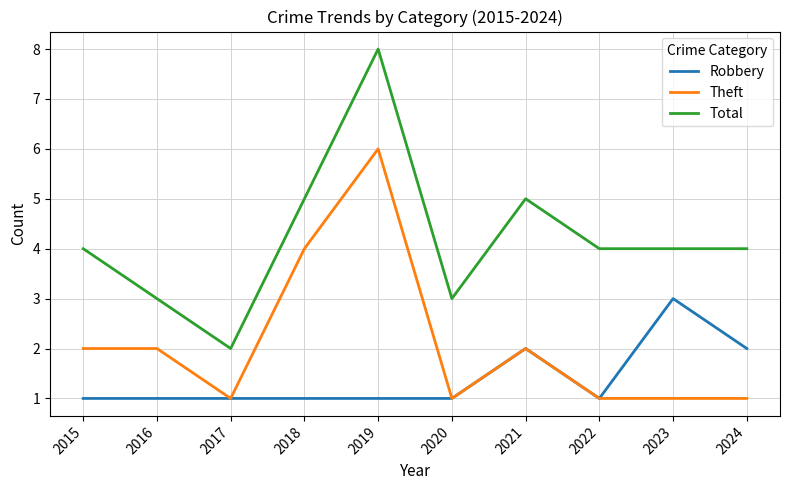

Which series changed the most between 2016 and 2023?

Robbery